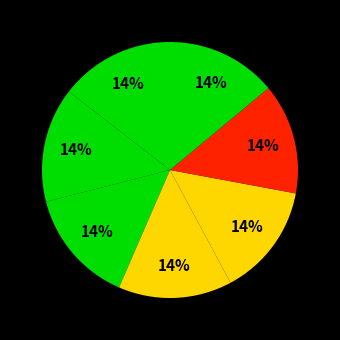

How many slices are in this pie chart?

7